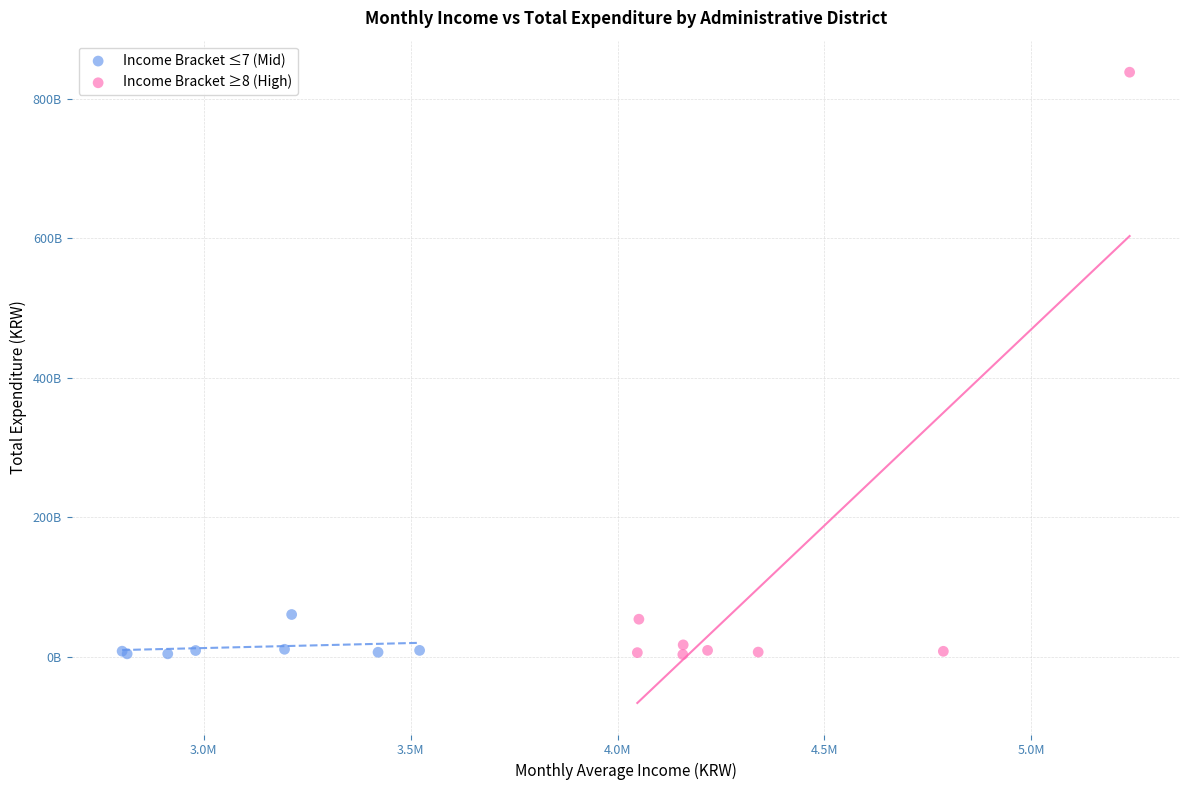

Which series has the widest spread of Y values?

Income Bracket ≥8 (High)